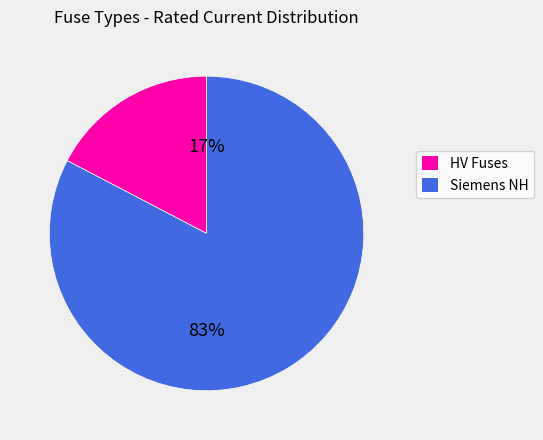

Which has a higher value, HV Fuses or Siemens NH?

Siemens NH